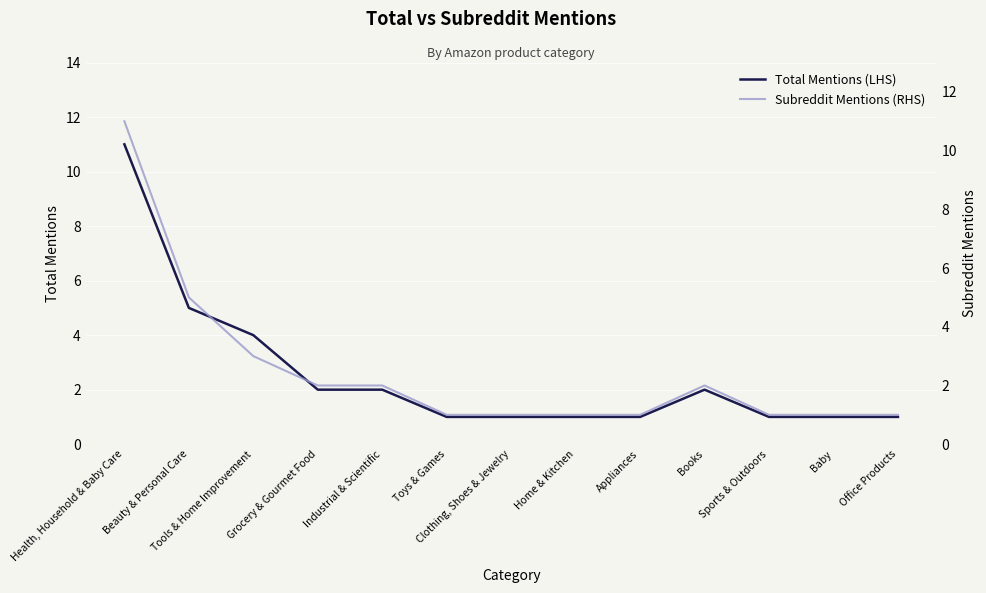

True or false: Subreddit Mentions (RHS) and Total Mentions (LHS) cross at least once.

False